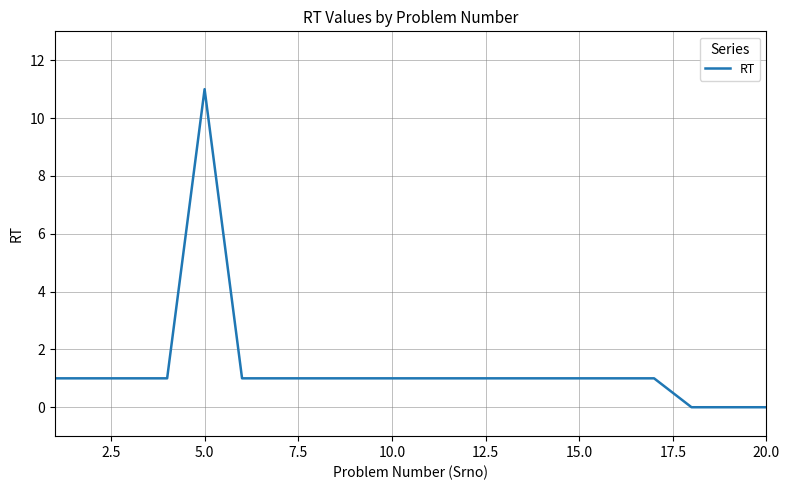

Is this an area chart (filled region under the line)?

No